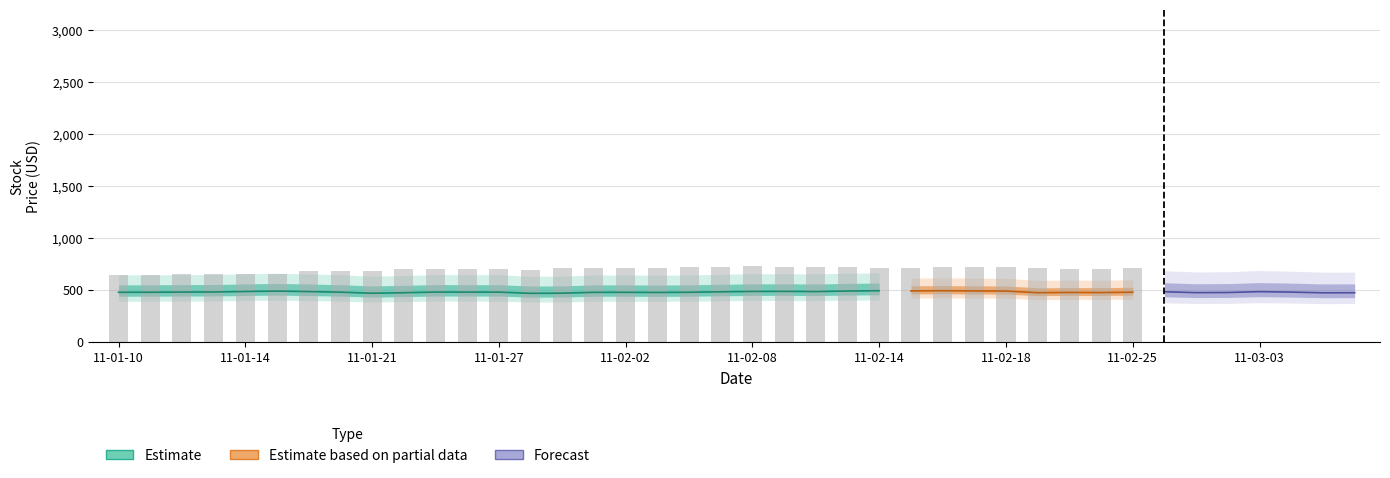

What is the difference between the XOM values at 11 and 26?

4.3